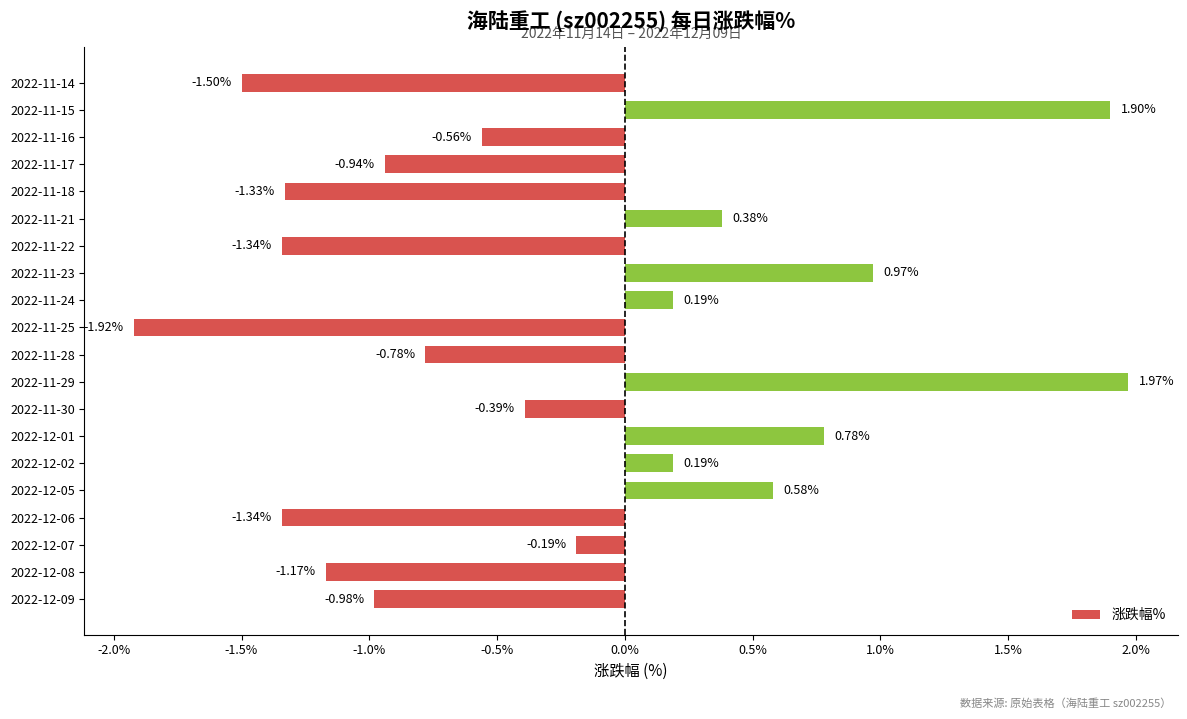

What is the difference between the maximum and minimum values?

3.9